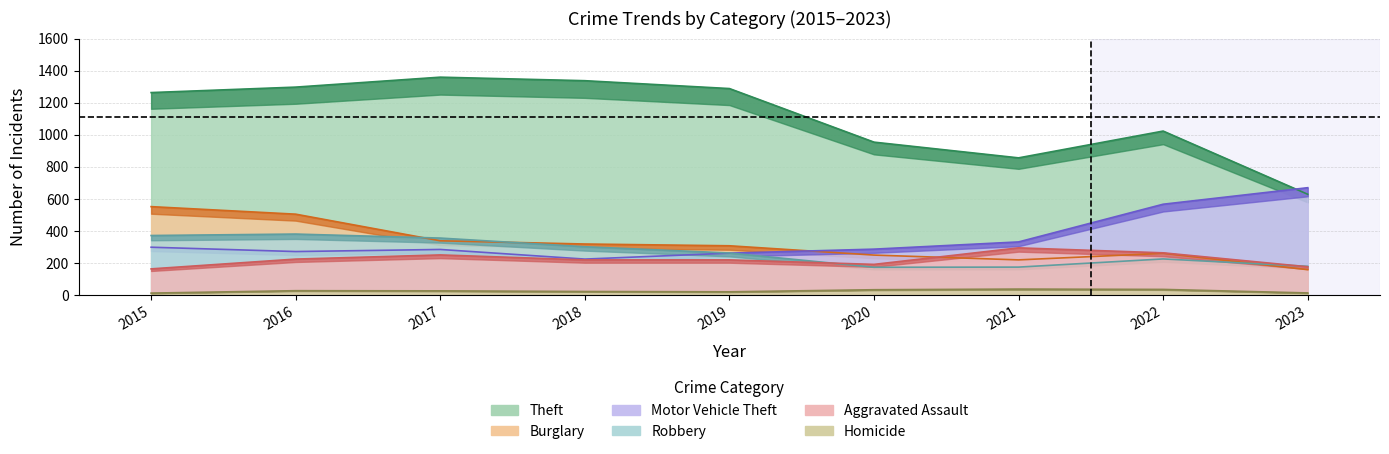

What is the approximate value of Burglary at 2023, to the nearest 5?

160